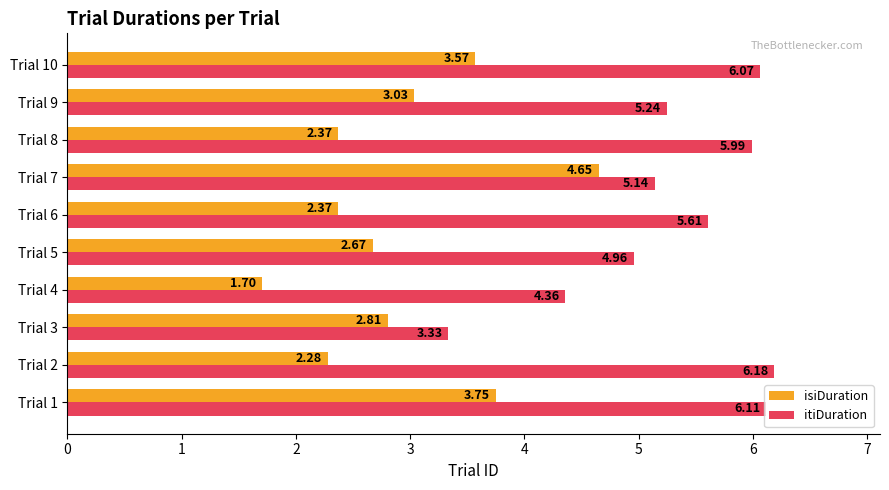

What is the smallest value displayed?

1.7